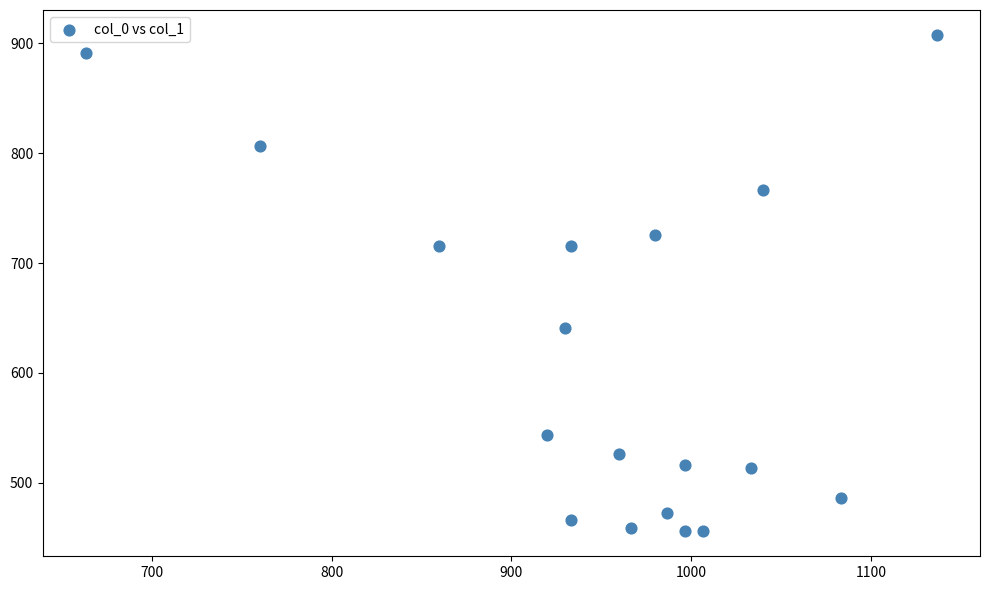

What is the range of X values (max minus min)?

473.3